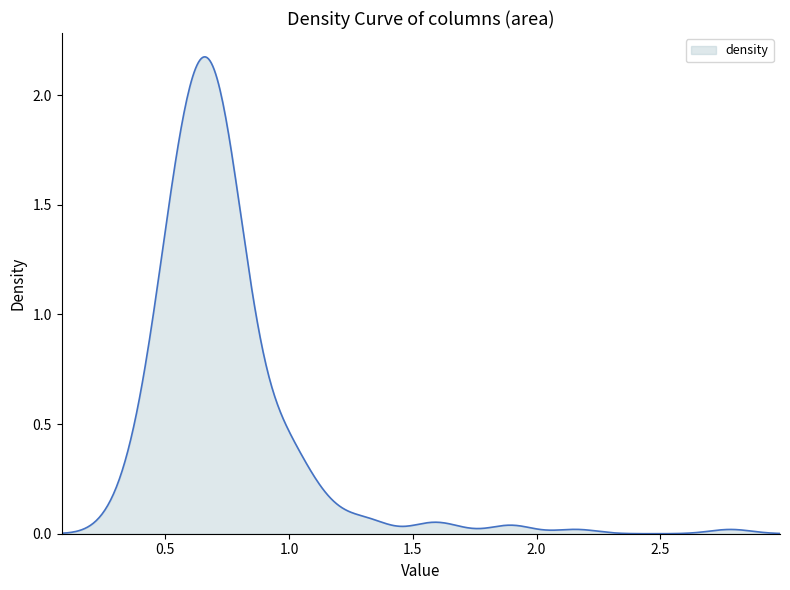

Does the chart display data point markers on the line(s)?

No